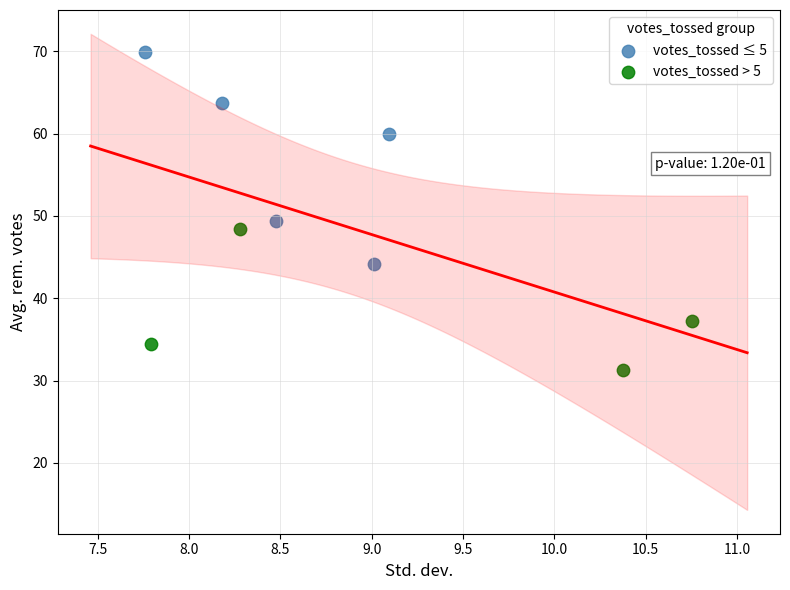

What are all the series names shown in the legend?

votes_tossed ≤ 5, votes_tossed > 5